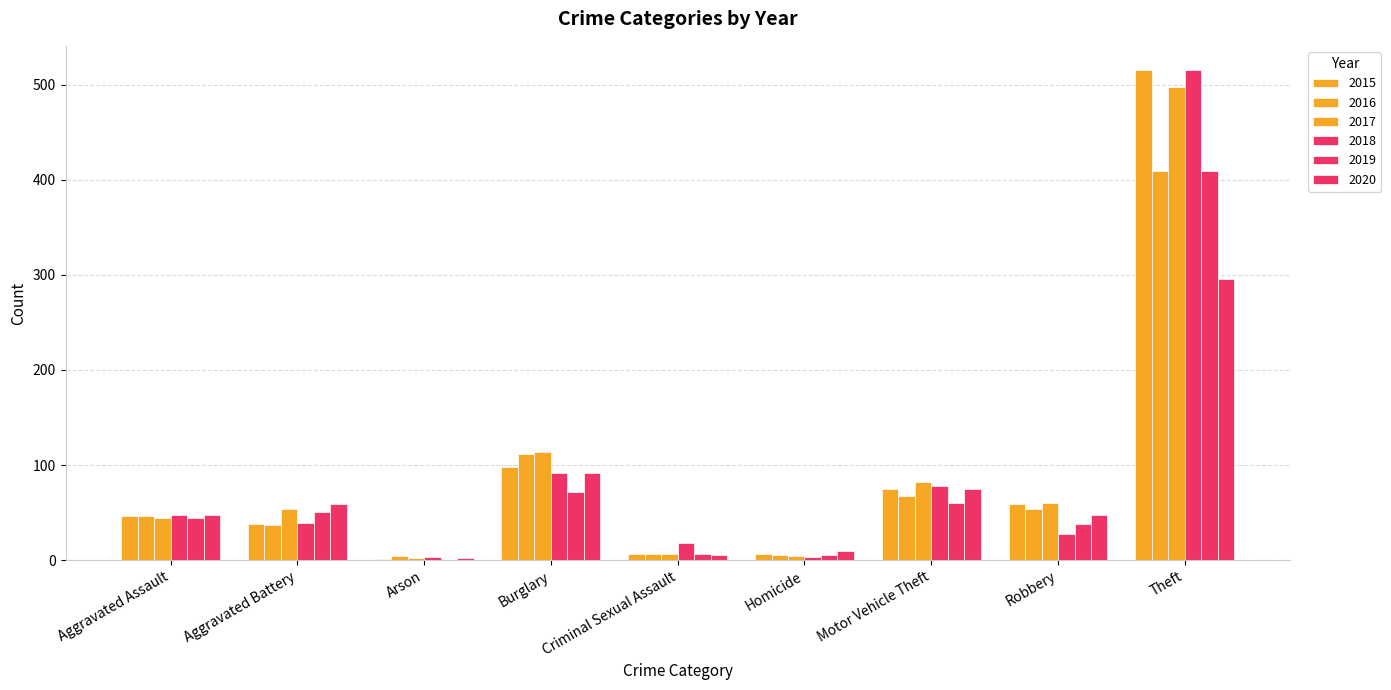

How many categories are shown in the chart?

9